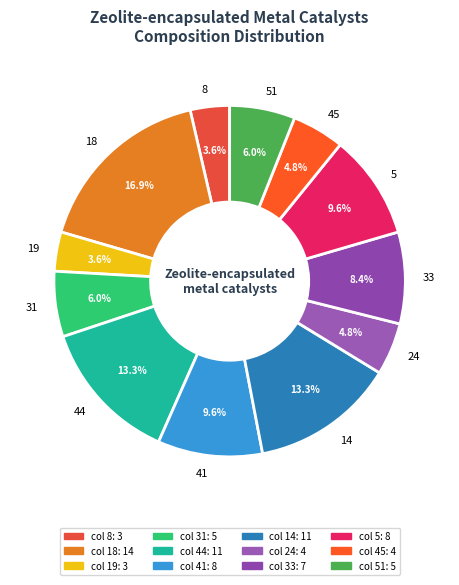

How many segments does this pie chart have?

12